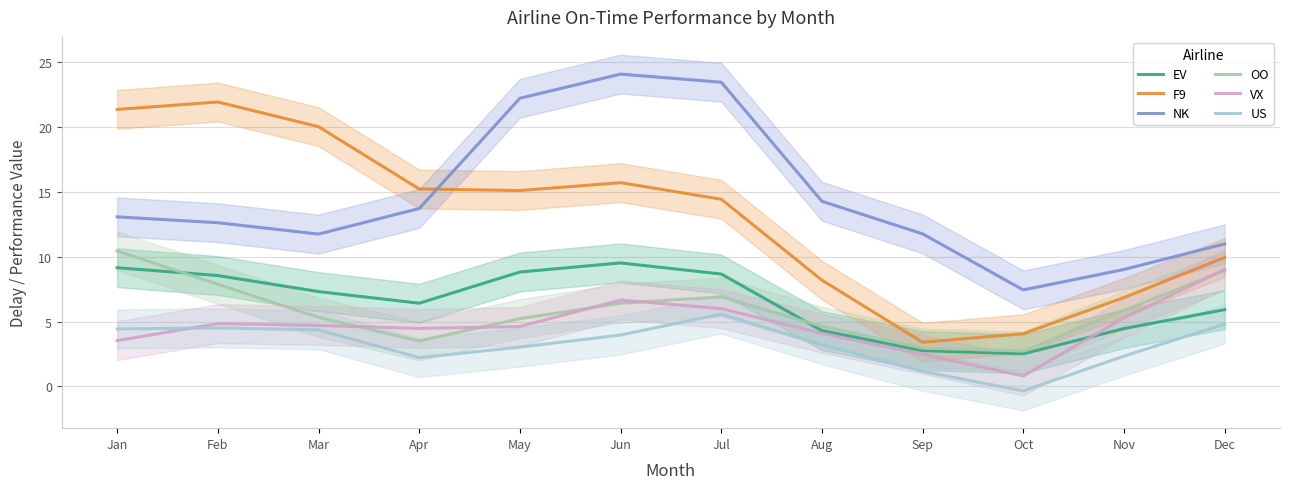

What is the spread (max minus min) of values at Feb?

17.4